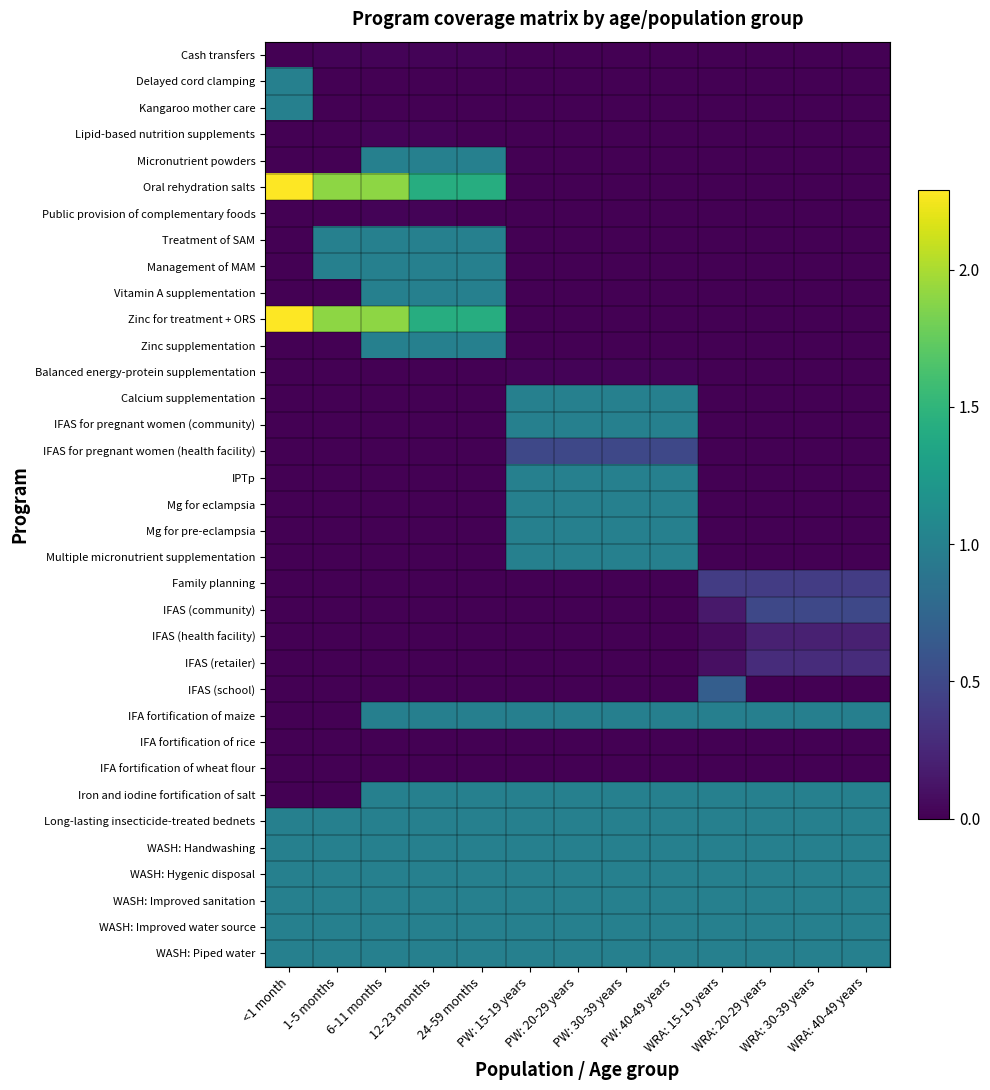

What is the maximum value shown in the chart?

2.3